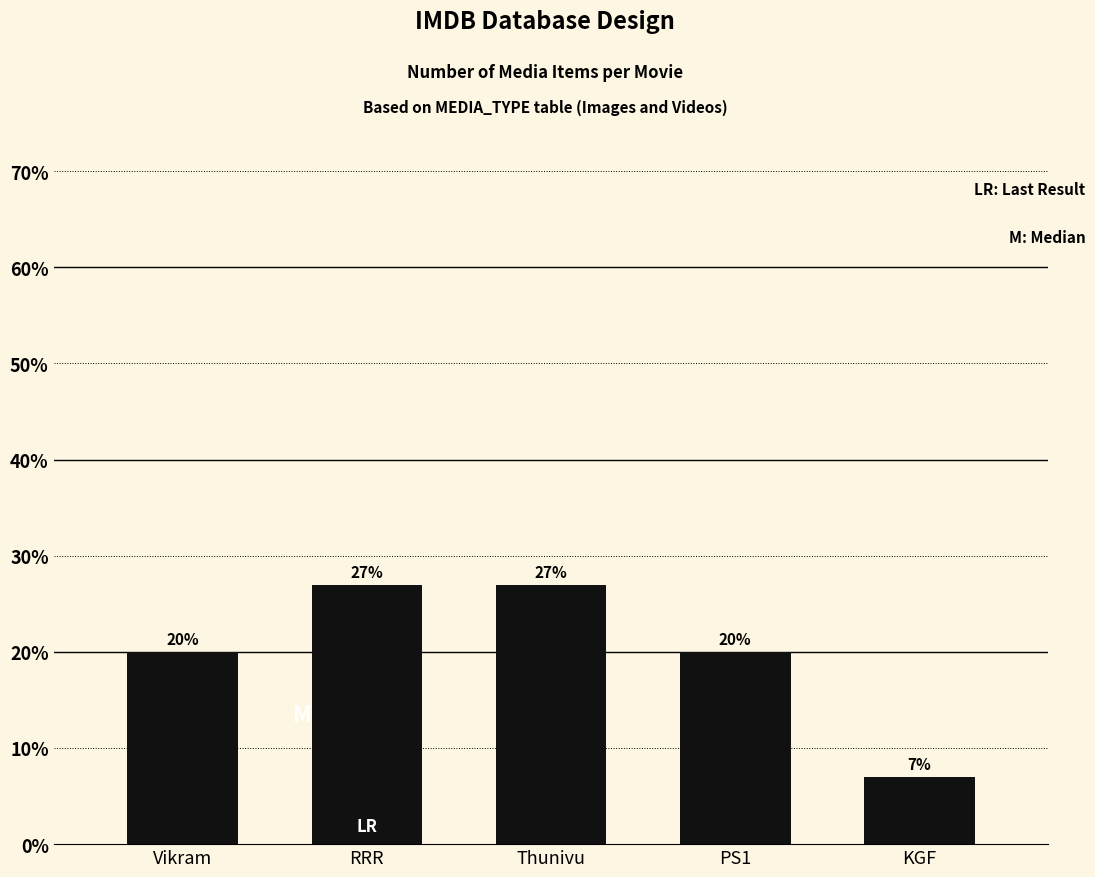

What is the change in value from RRR to PS1?

-0.1